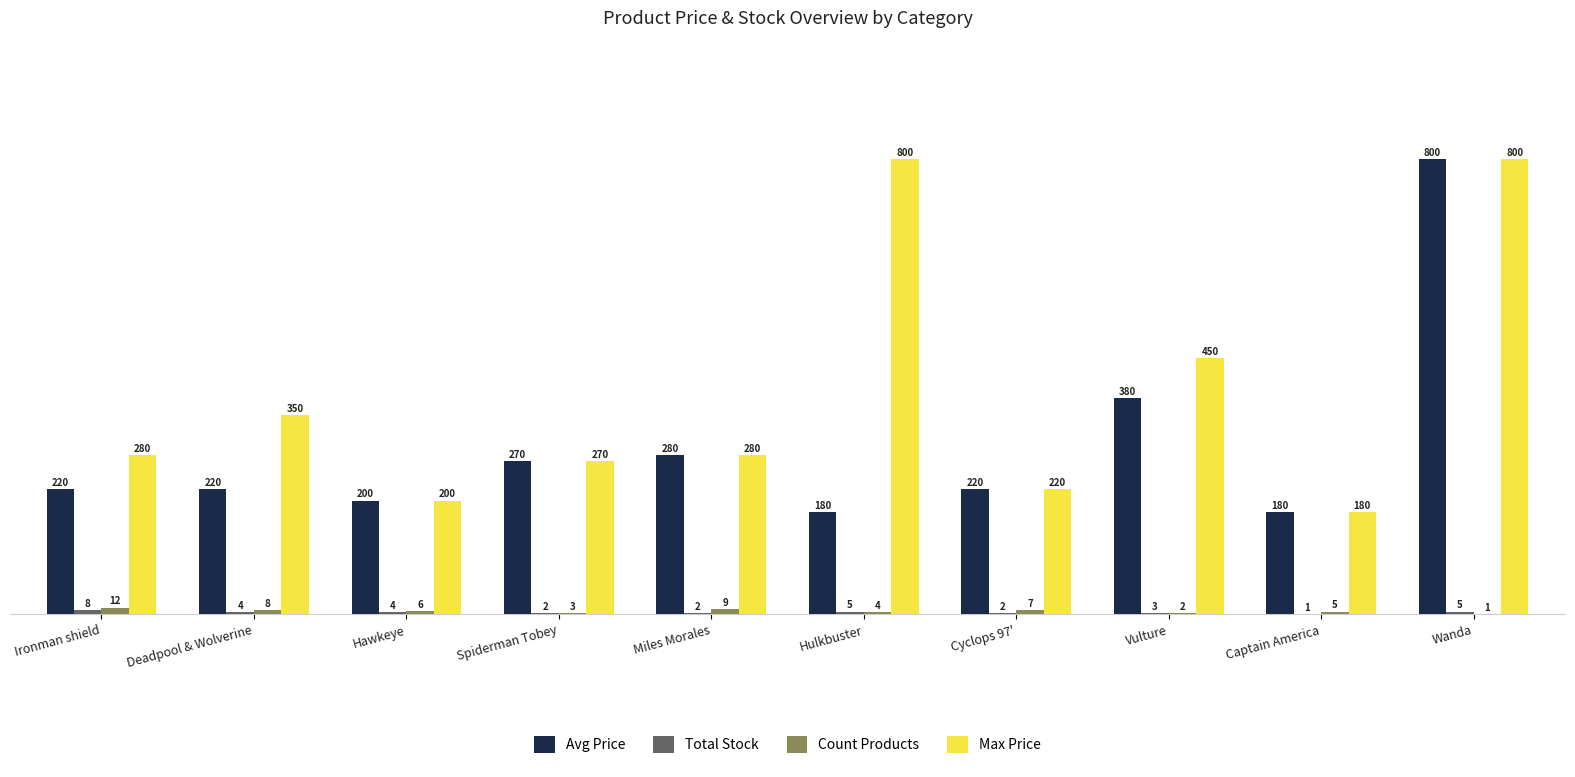

Are the bars horizontal?

No